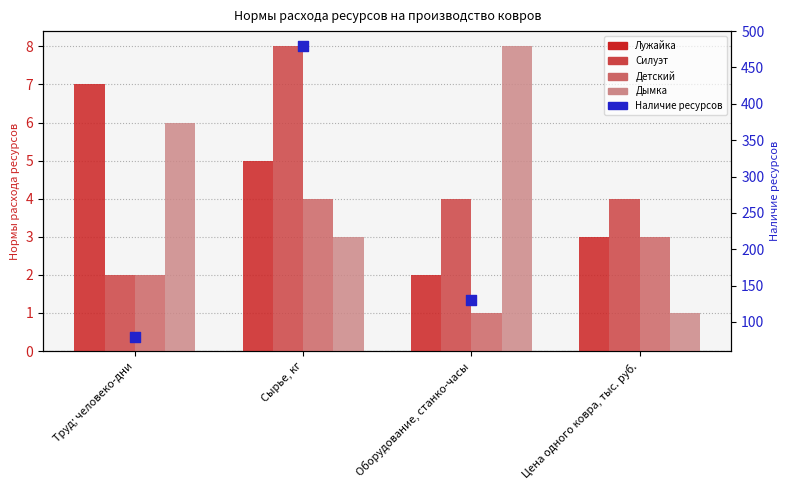

Is the value of Силуэт at Труд; человеко-дни greater than the value of Дымка at Сырье, кг?

No